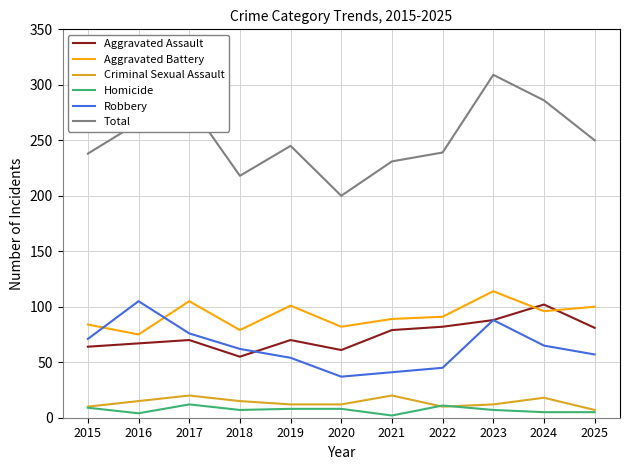

What is the maximum value shown in the chart?

309